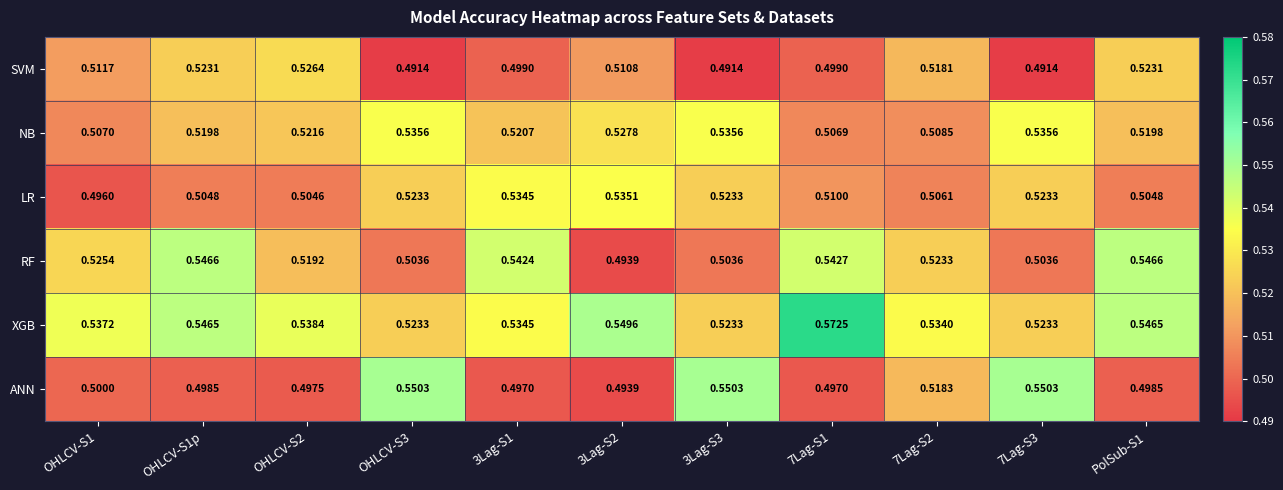

What is the total value across all series at PolSub-S1?

3.1